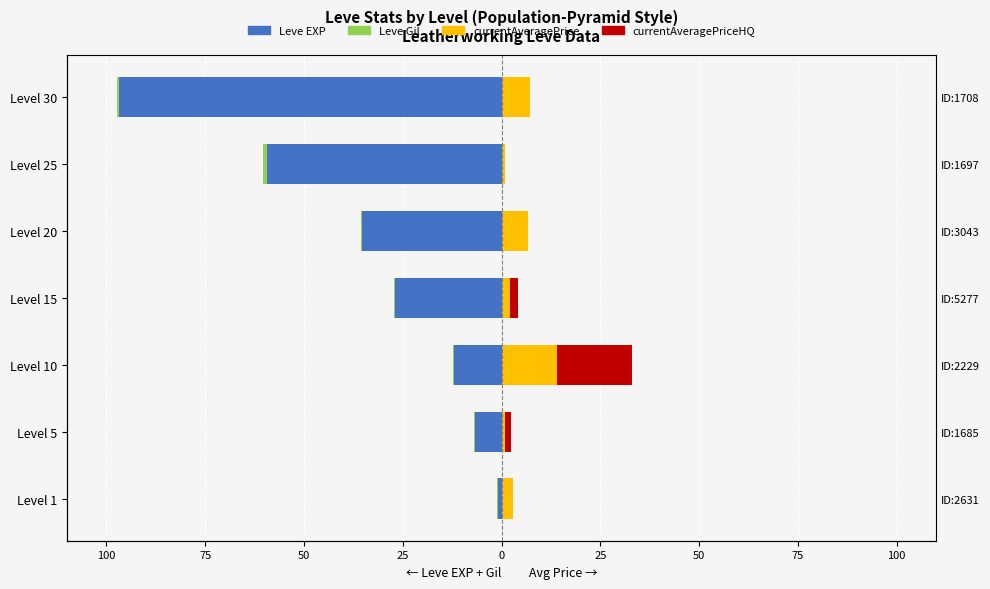

Reading left to right, list all the values displayed in this chart.

Leve EXP: -0.9	-6.7	-12.0	-27.0	-35.3	-59.5	-96.8
Leve Gil: -0.2	-0.2	-0.2	-0.2	-0.4	-0.8	-0.7
currentAveragePrice: 2.9	1.0	14.0	2.1	6.6	0.8	7.1
currentAveragePriceHQ: 0.0	1.4	18.9	2.0	0.0	0.0	0.0